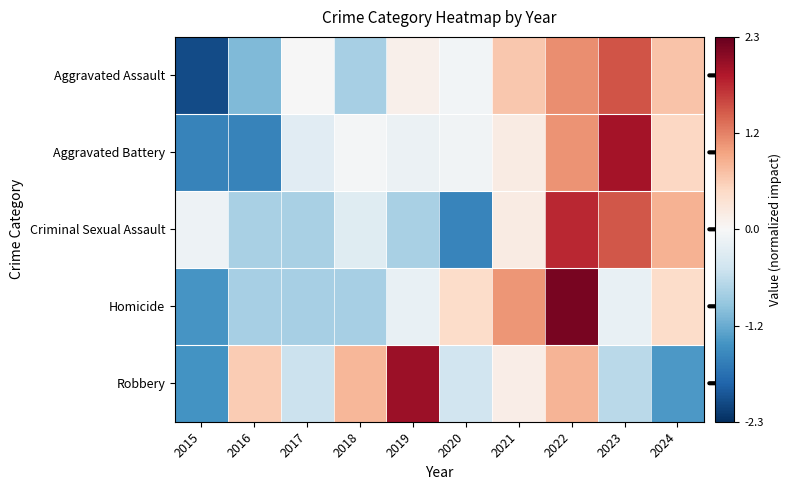

Which category has the highest value across all series?

2022